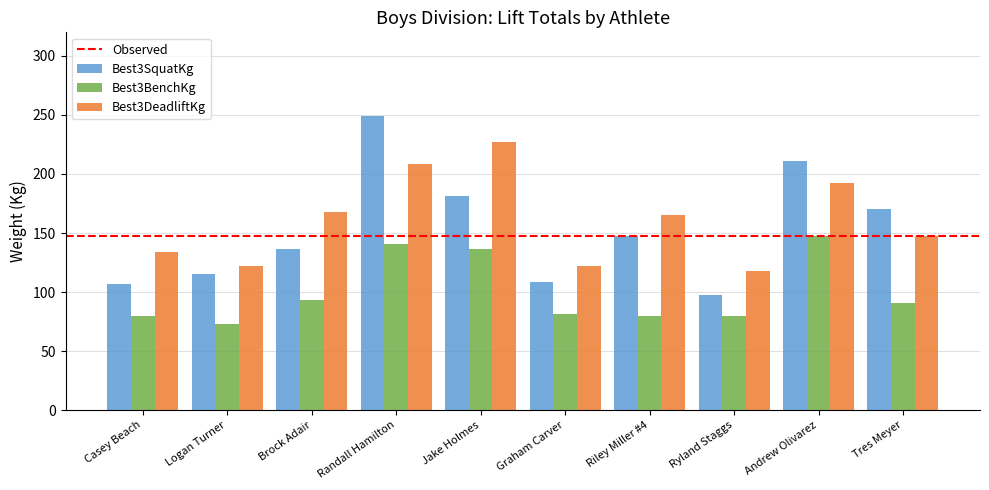

What is the label of the 4th bar from the left?

Randall Hamilton